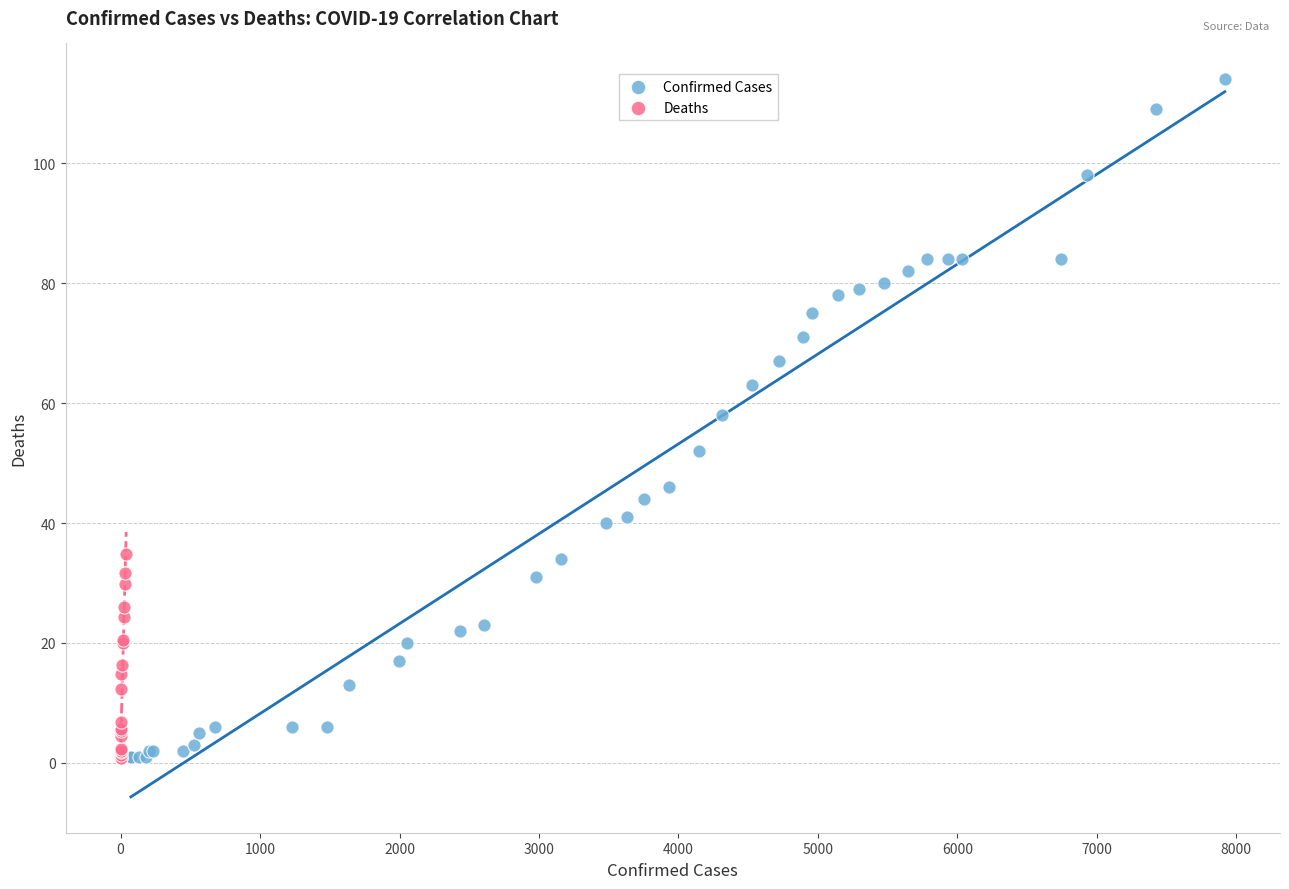

Which series reaches the maximum Y coordinate?

Confirmed Cases